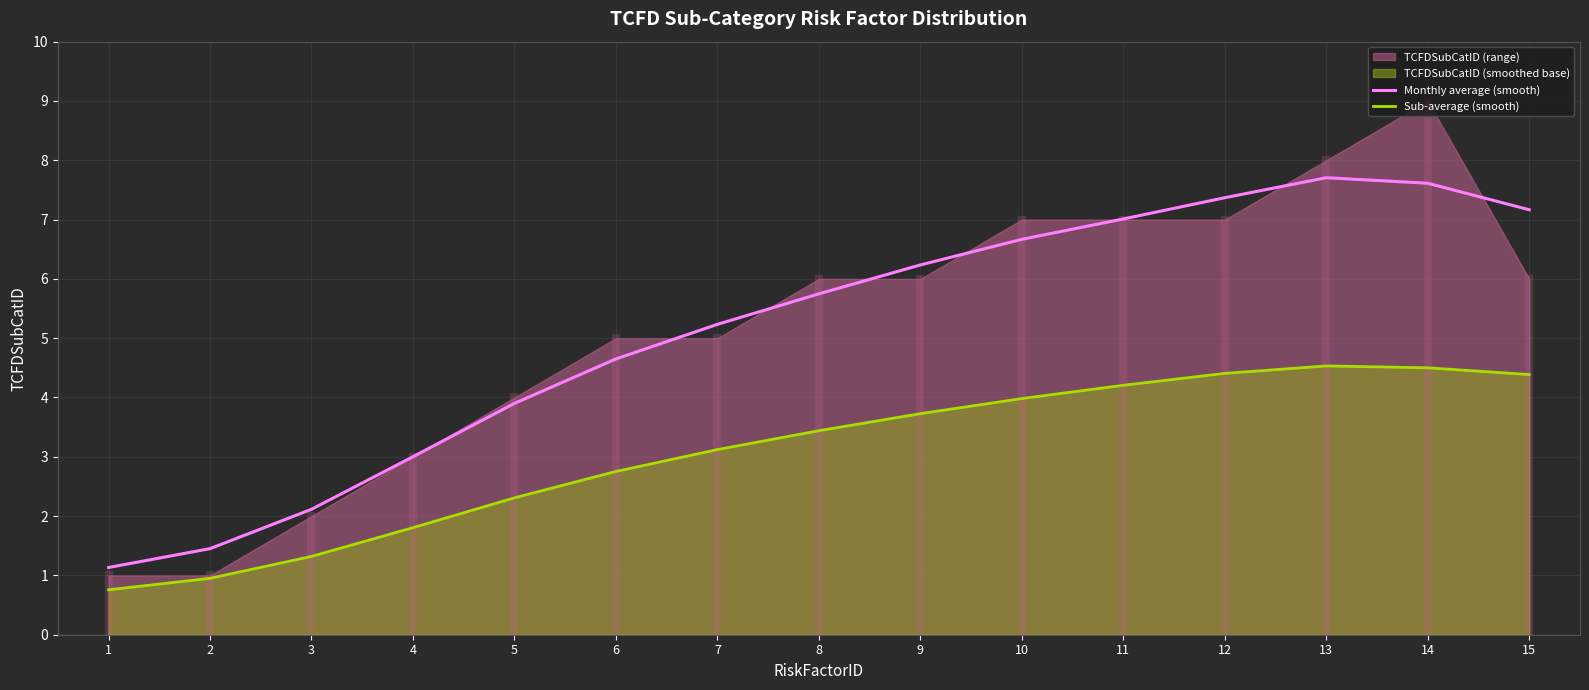

Reading right to left, extract all data points from this chart.

Monthly average (smooth): 7.2	7.6	7.7	7.4	7.0	6.7	6.2	5.7	5.2	4.7	3.9	3.0	2.1	1.5	1.1
Sub-average (smooth): 4.4	4.5	4.5	4.4	4.2	4.0	3.7	3.4	3.1	2.8	2.3	1.8	1.3	1.0	0.8